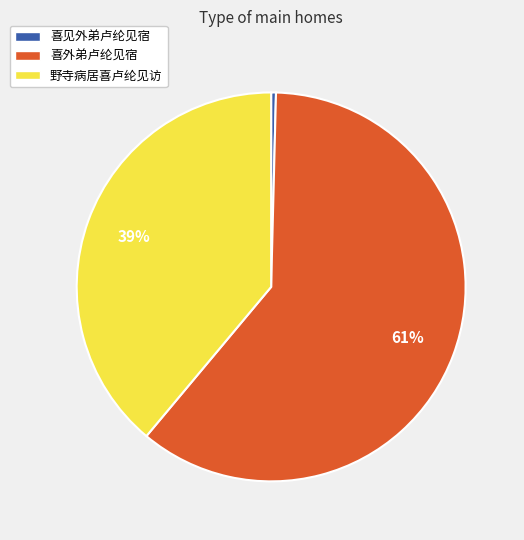

How many slices are in this pie chart?

3